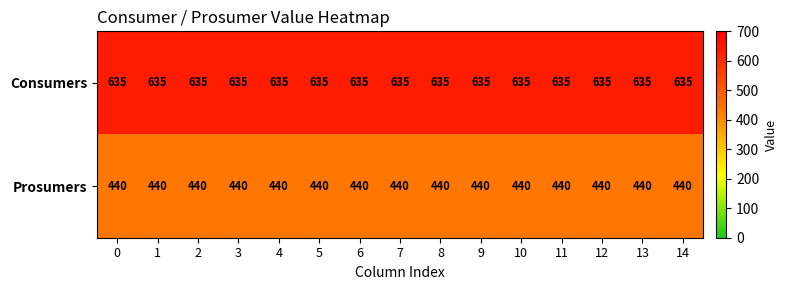

What value does the Consumers series have at 2?

635